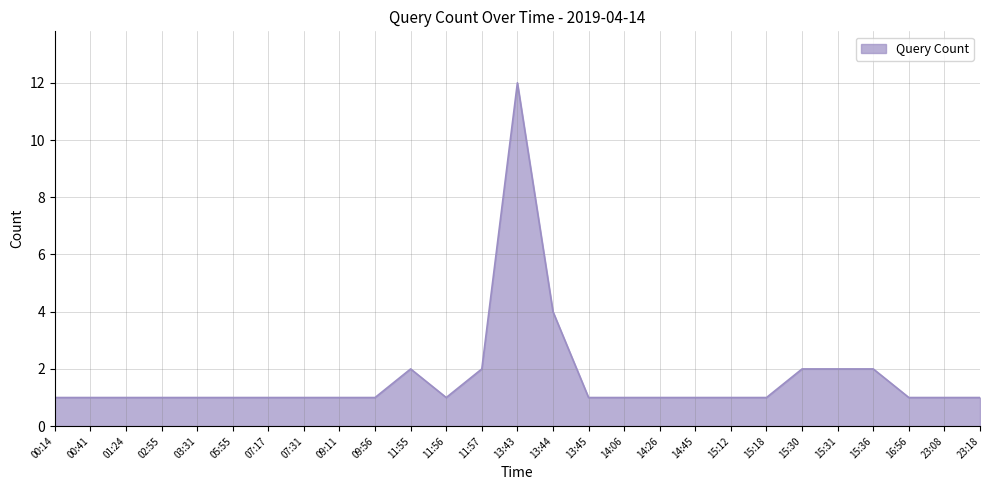

What is the difference between the maximum and minimum values?

11